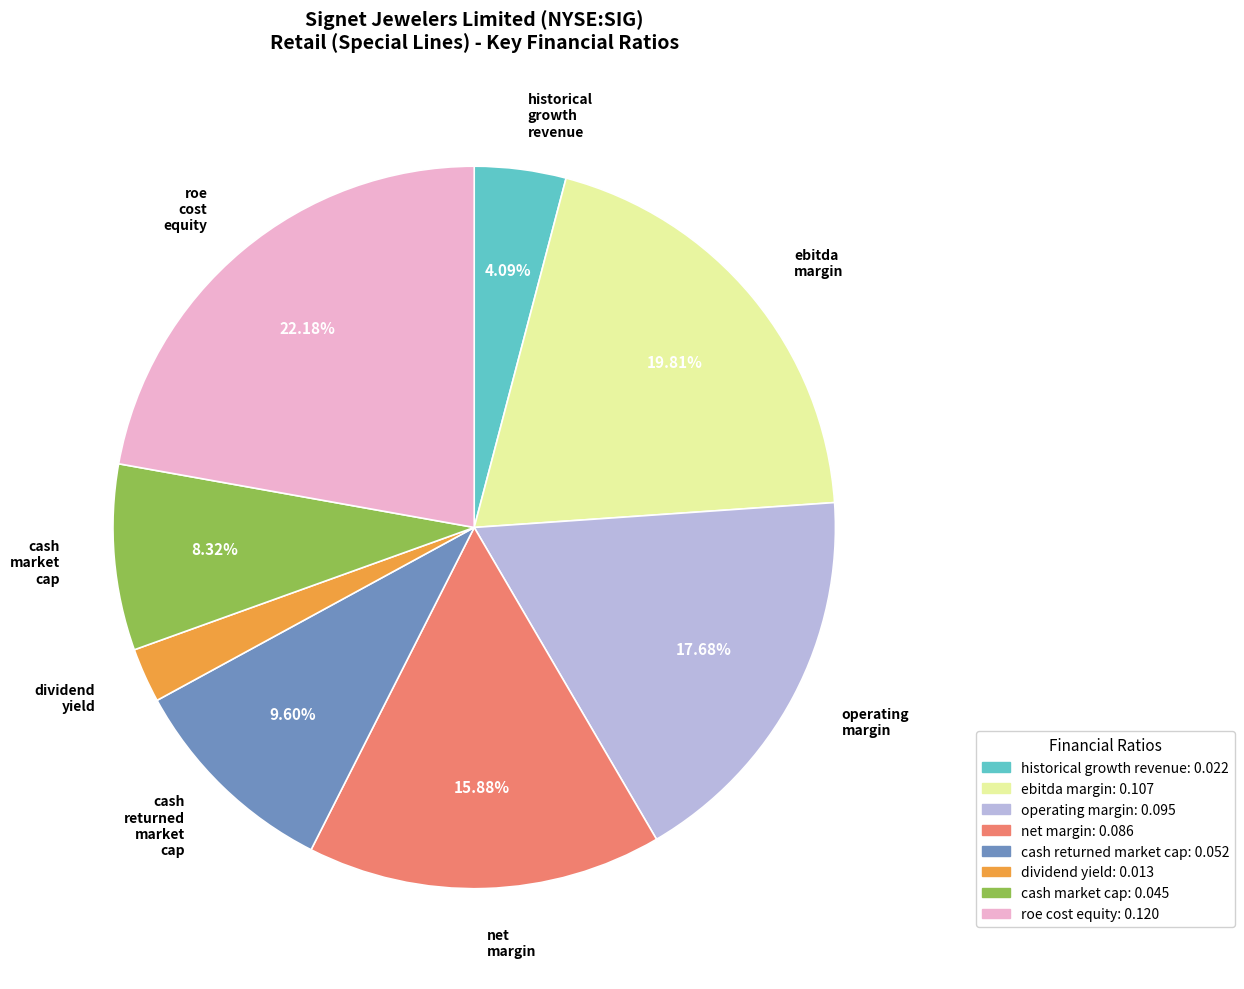

Does any single category account for the majority?

No